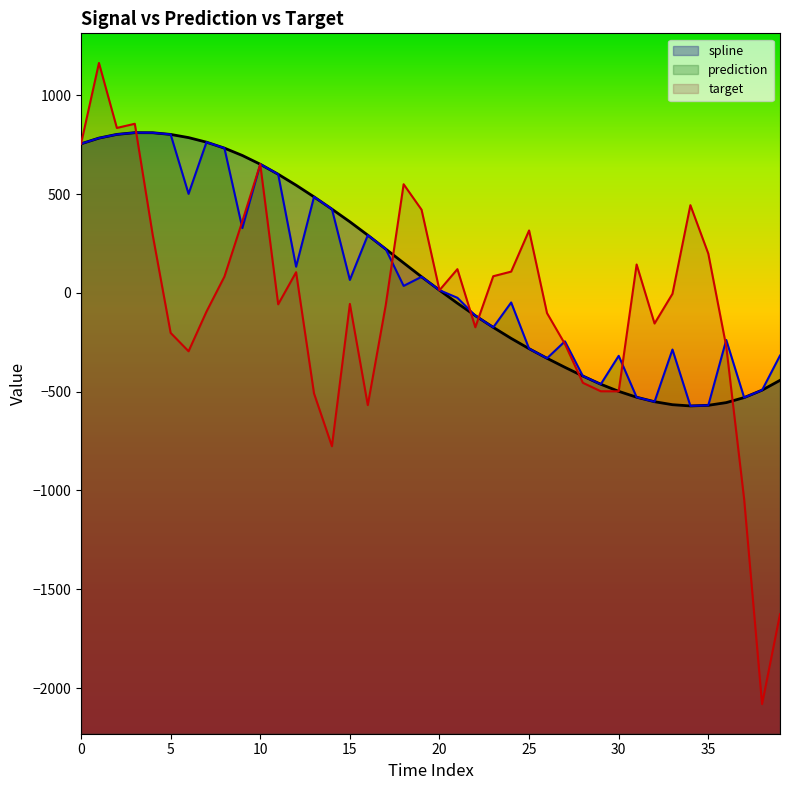

List the series in order of their peak value, lowest first.

spline, prediction, target